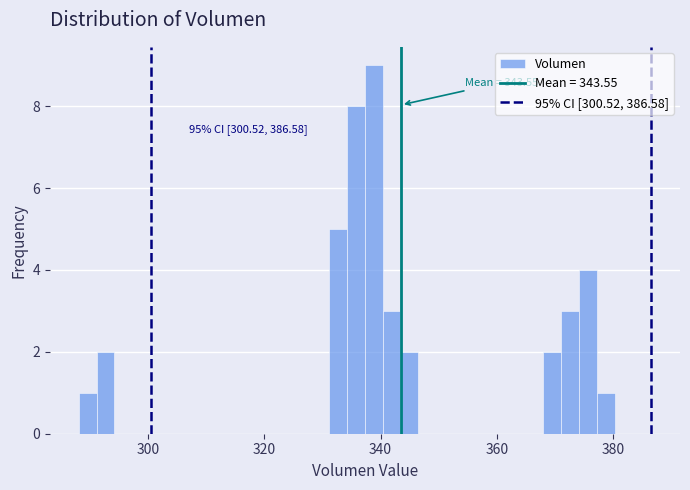

Around what value on the x-axis is the tallest bar? Give the approximate position of its centre, as read against the axis.

338